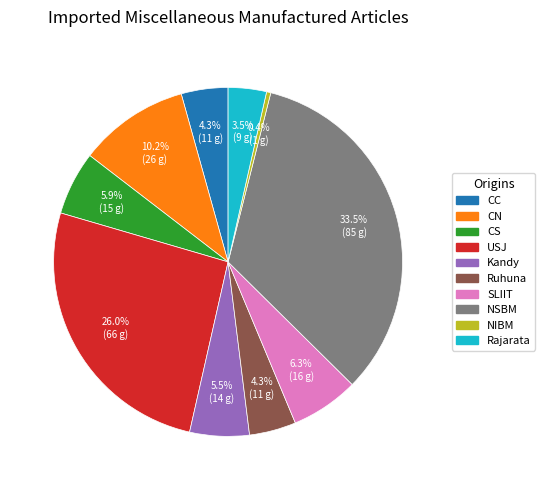

Does any single category account for the majority?

No